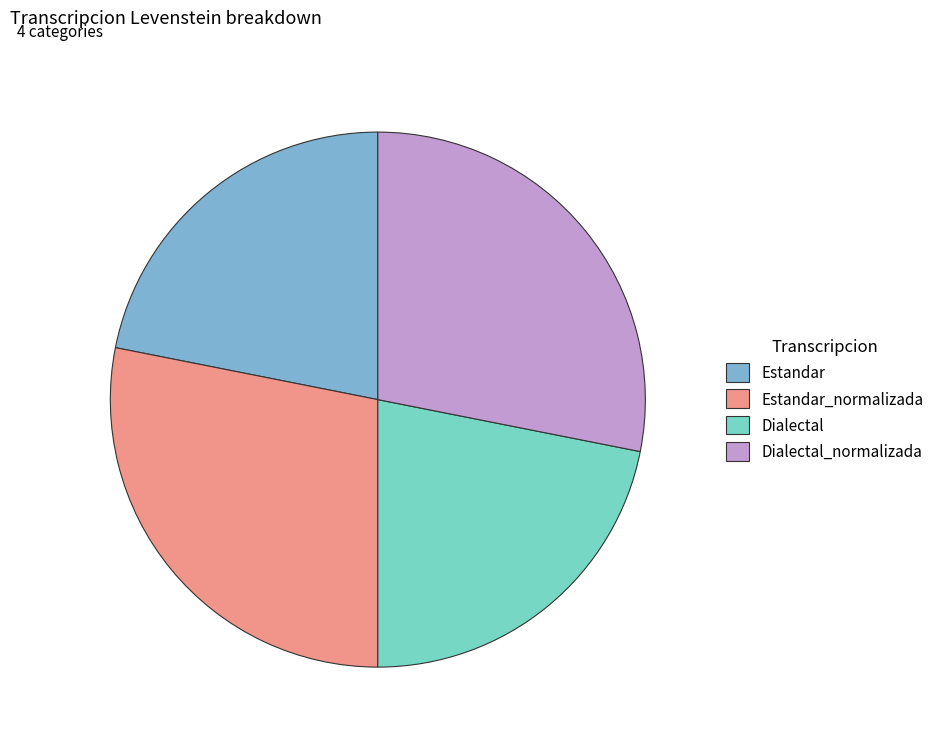

Which has a higher value, Estandar_normalizada or Estandar?

Estandar_normalizada